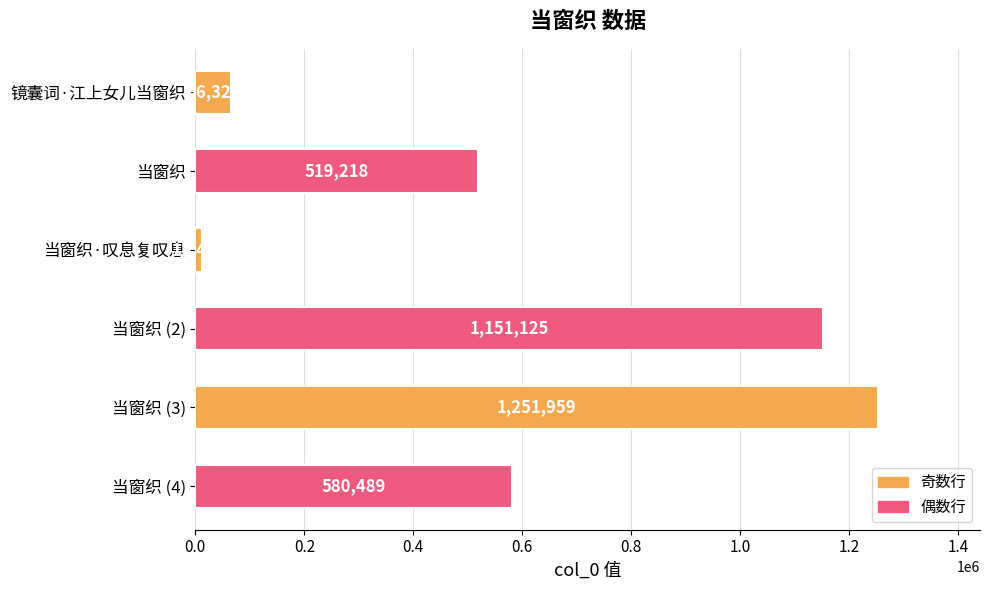

Reading top to bottom, what are all the values shown in this chart?

66328	519218	12483	1151125	1251959	580489